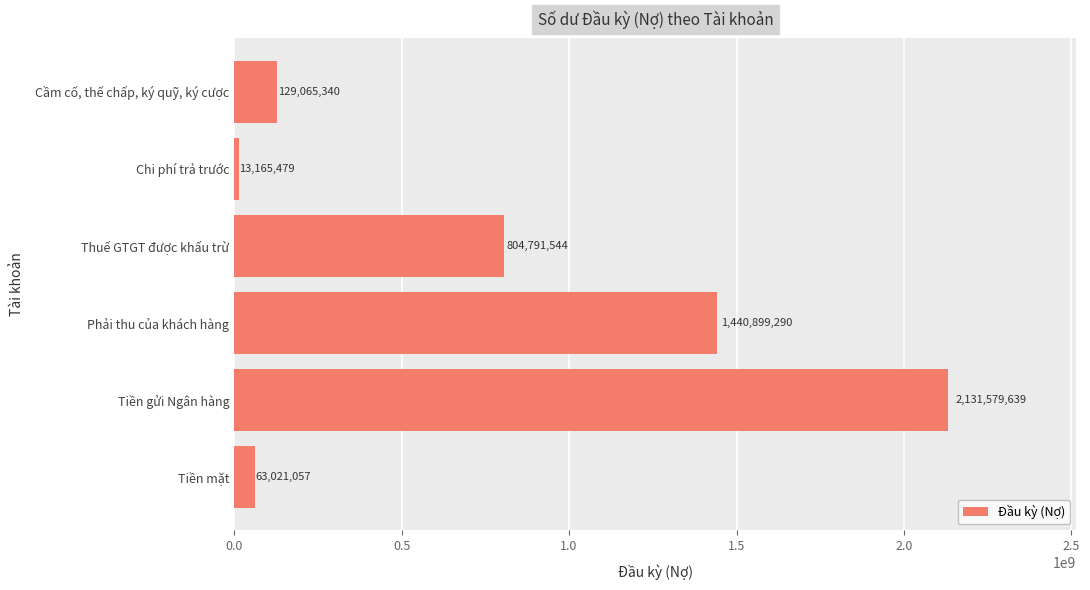

Rank the categories by value from highest to lowest.

Tiền gửi Ngân hàng, Phải thu của khách hàng, Thuế GTGT được khấu trừ, Cầm cố, thế chấp, ký quỹ, ký cược, Tiền mặt, Chi phí trả trước